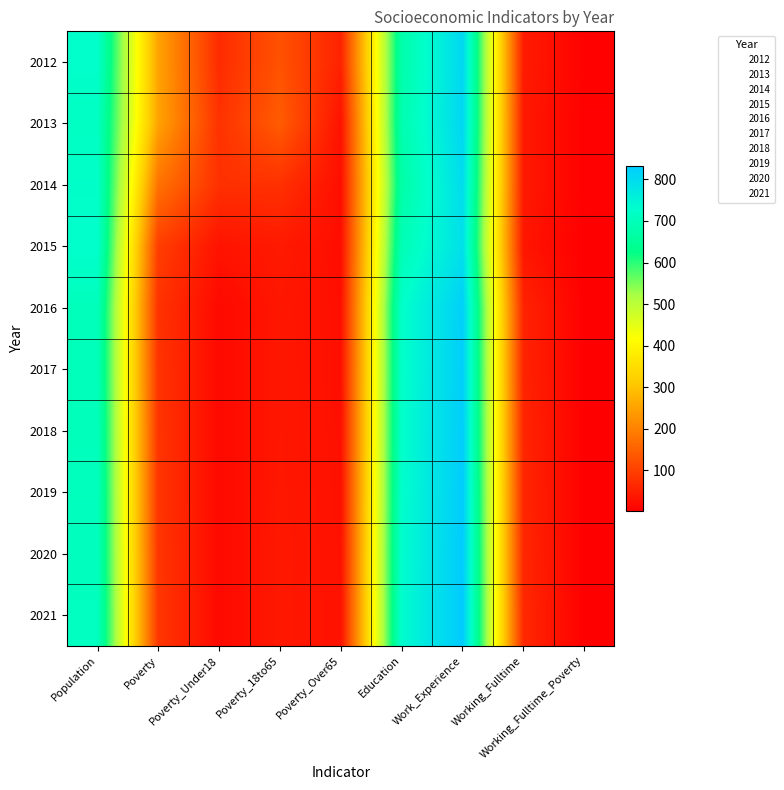

Rank the categories by 2019 value from highest to lowest.

Work_Experience, Education, Population, Poverty, Working_Fulltime, Poverty_18to65, Poverty_Over65, Poverty_Under18, Working_Fulltime_Poverty